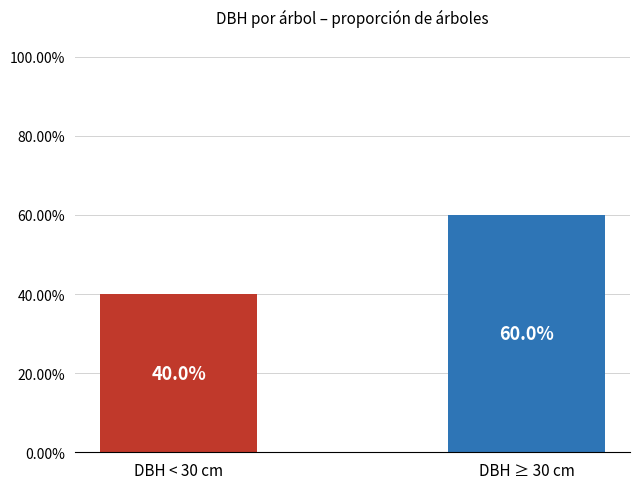

What is the value of the 2nd bar from the left?

60